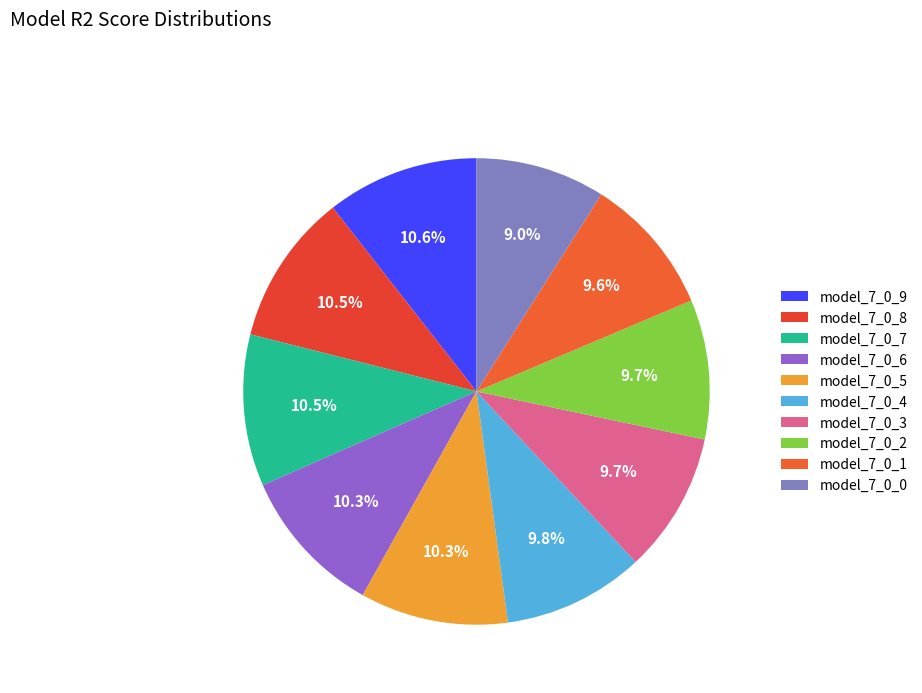

How much of the chart is everything except model_7_0_8?

89.5%